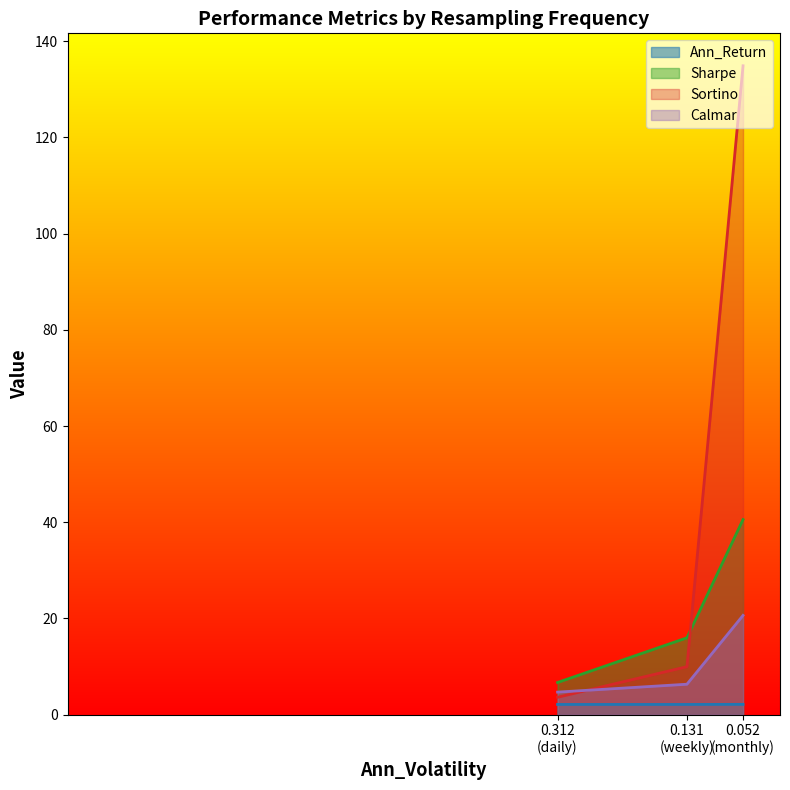

What is the sum of all Sortino values?

148.5